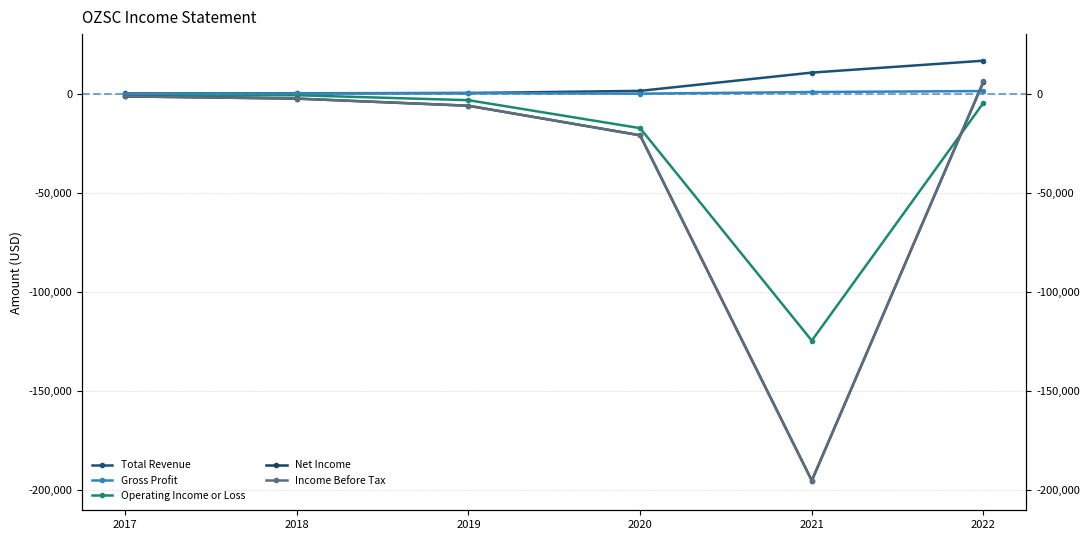

How many interior local valleys does the Gross Profit series have?

1